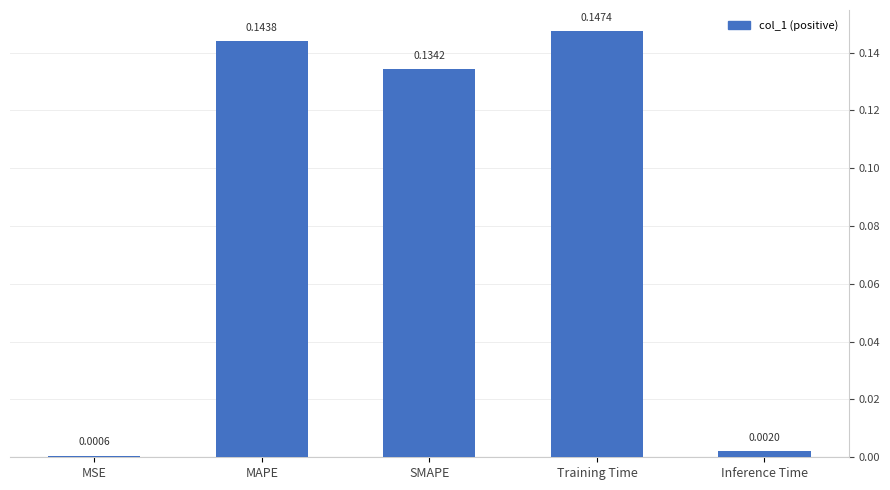

What is the sum of the values at SMAPE and MAPE?

0.3